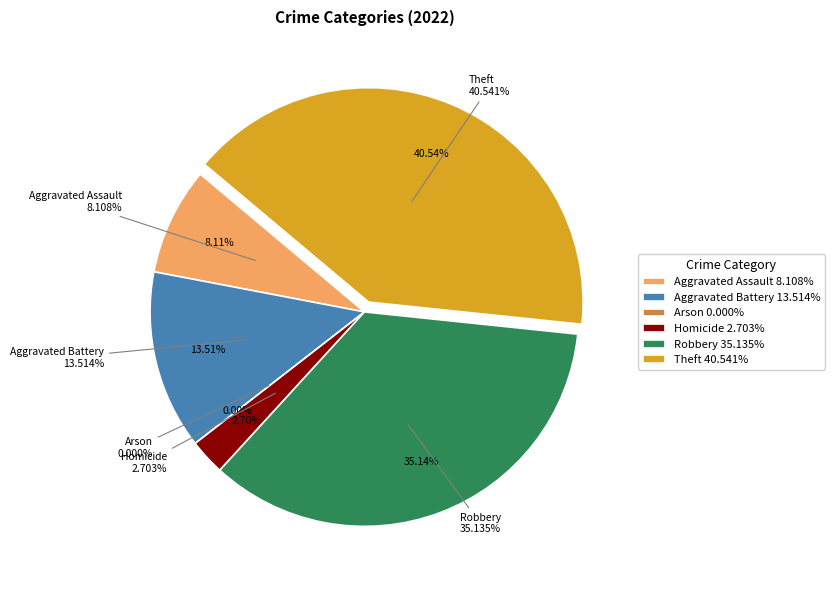

Between Arson and Aggravated Assault, which is larger?

Aggravated Assault